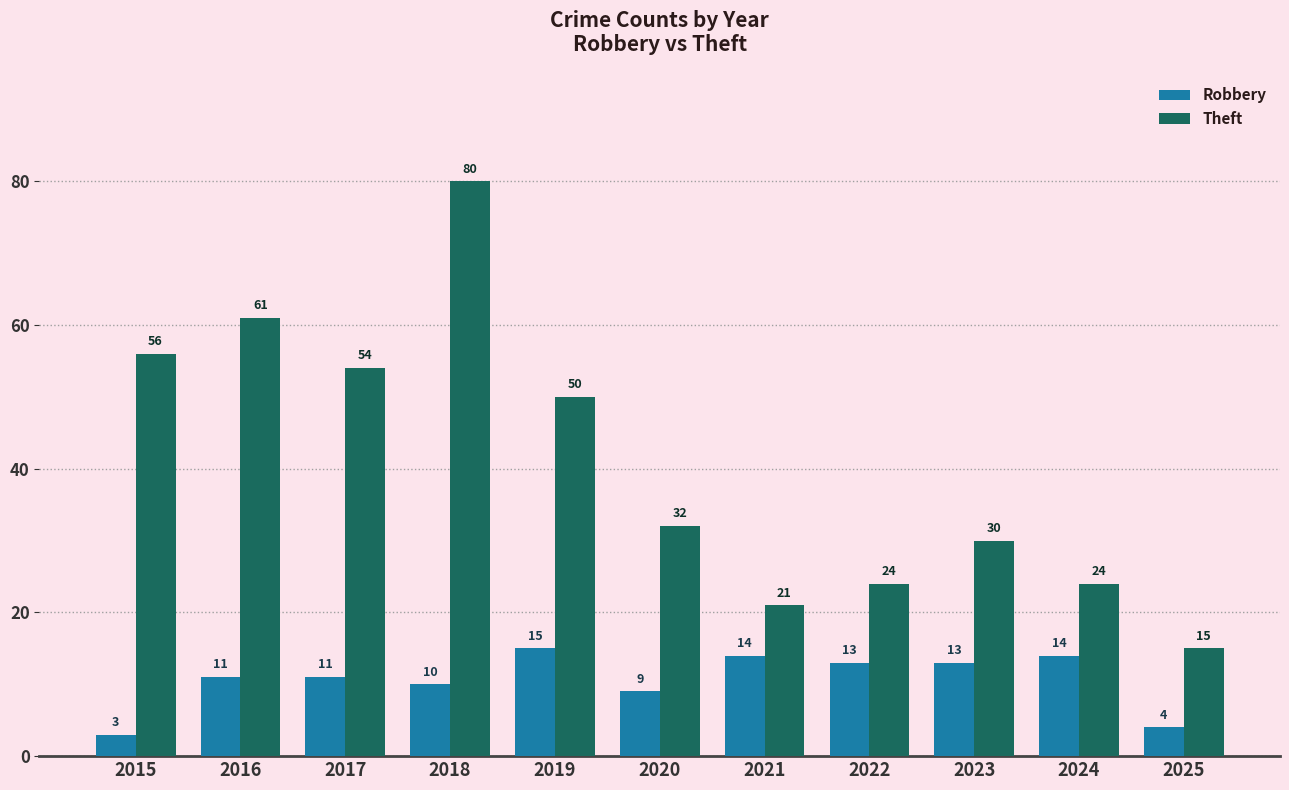

What is the maximum value for Theft?

80